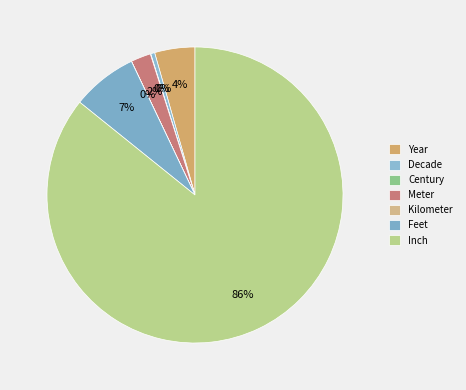

To the nearest percent, what is the difference between the largest and smallest slice percentages?

86%